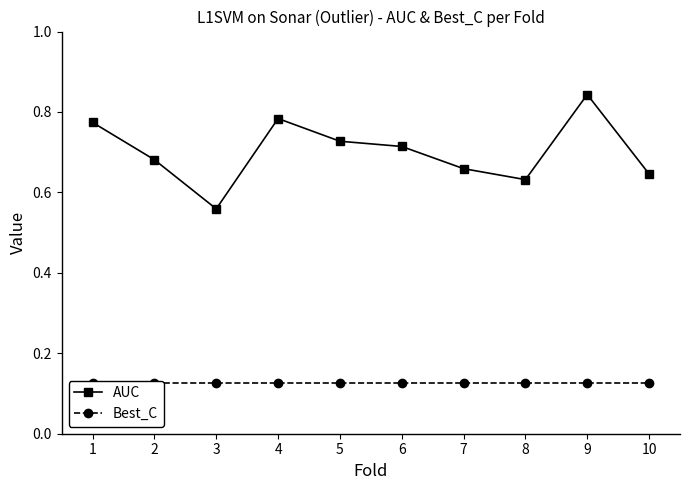

What is the value of the Best_C point at the 9th from the left?

0.1